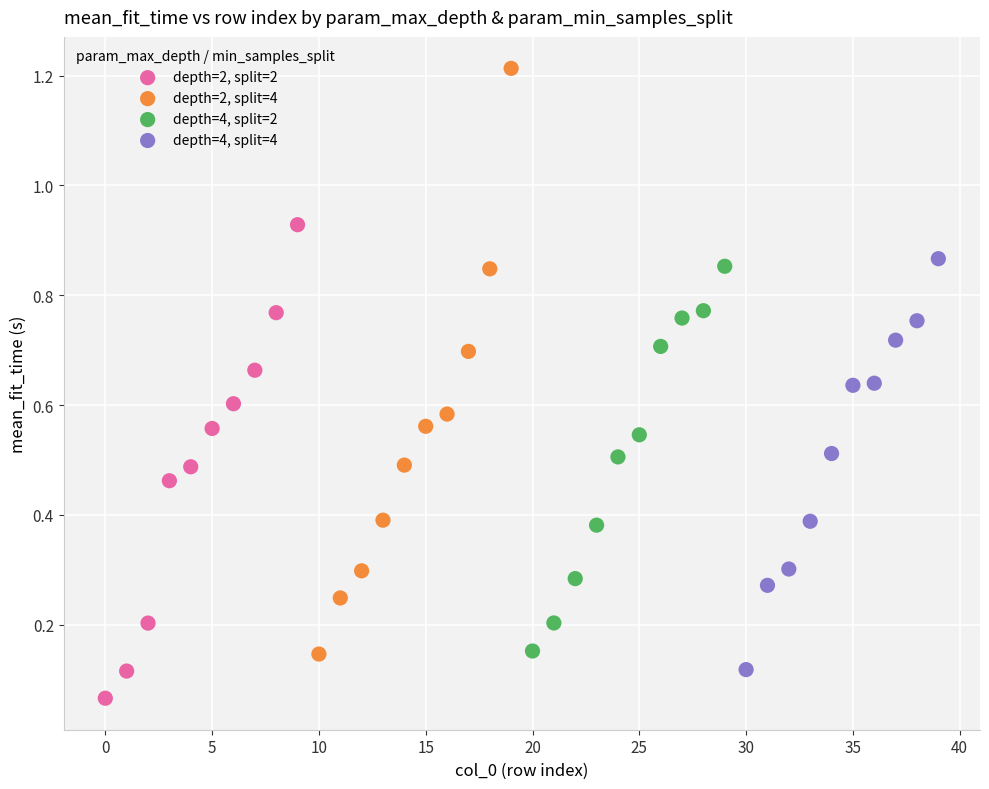

What are all the series names shown in the legend?

depth=2, split=2, depth=2, split=4, depth=4, split=2, depth=4, split=4